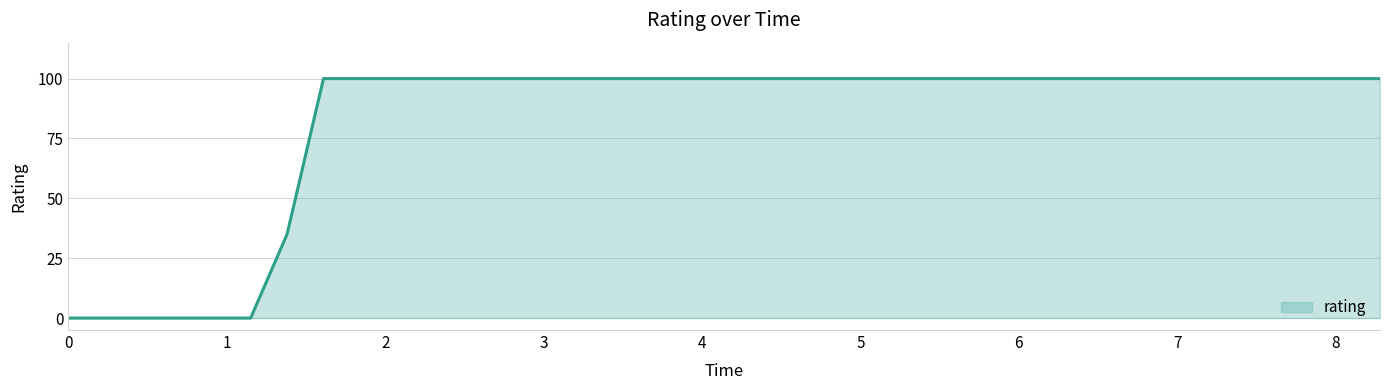

What is the sum of all values?

3035.0